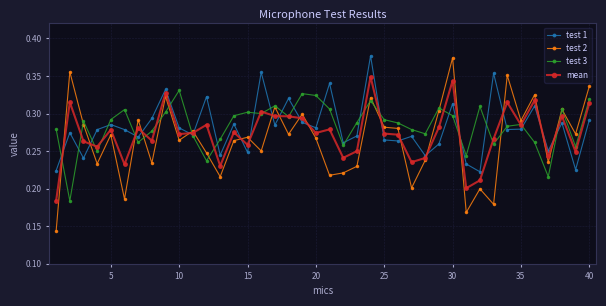

At how many categories does at least one series exceed 0?

40